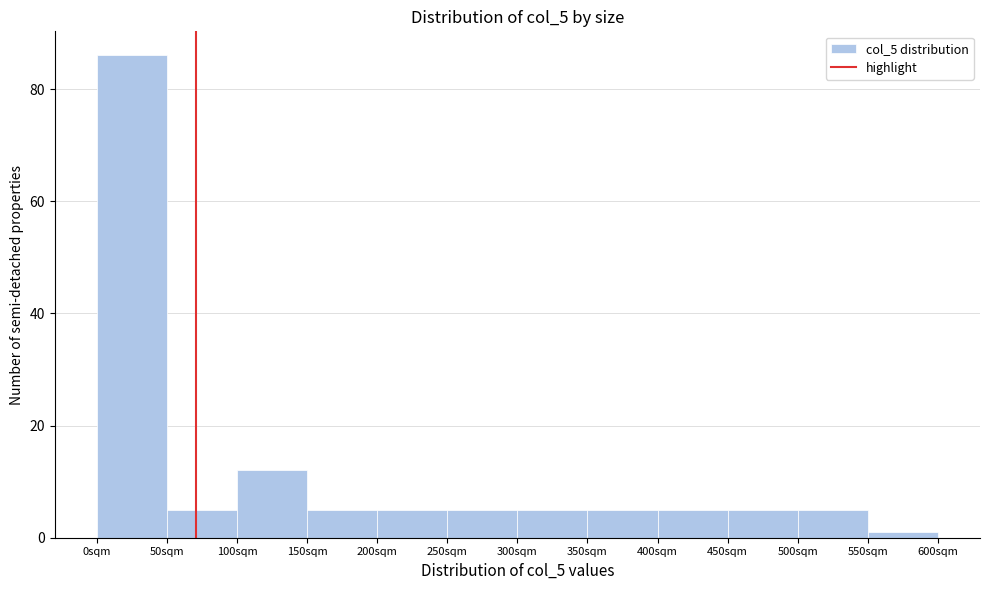

Reading left to right, list every bar in this chart as the range it spans on the x-axis followed by its height. The values are not printed on the chart, so give them approximately, as read against the axis.

0 to 50: 86
50 to 100: 6
100 to 150: 12
150 to 200: 6
200 to 250: 6
250 to 300: 6
300 to 350: 6
350 to 400: 6
400 to 450: 6
450 to 500: 6
500 to 550: 6
550 to 600: under 2